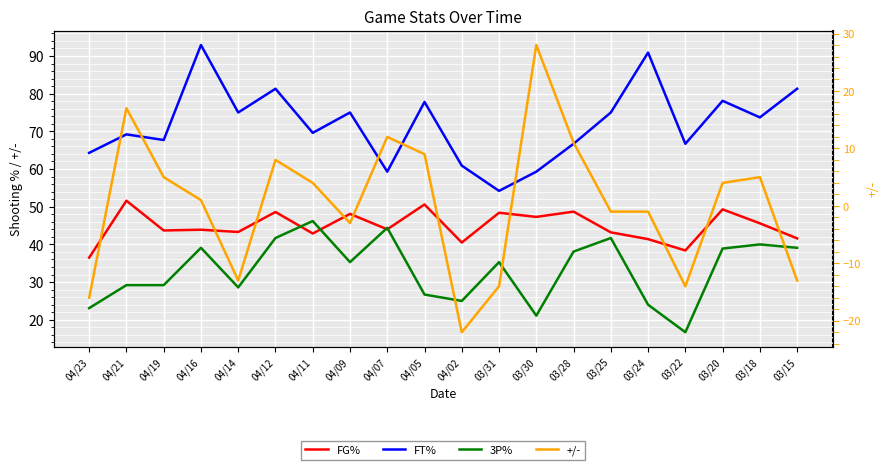

What position from the right is 04/09?

13